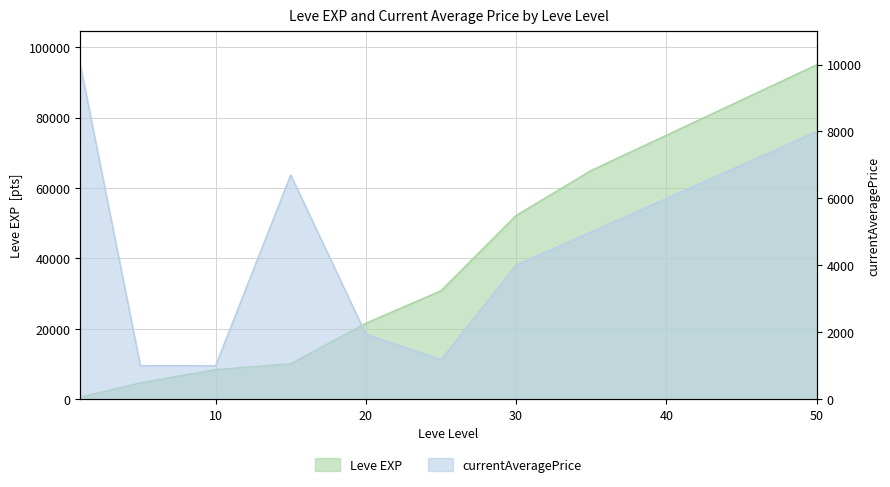

What is the value of the currentAveragePrice point at the 5th from the left?

1947